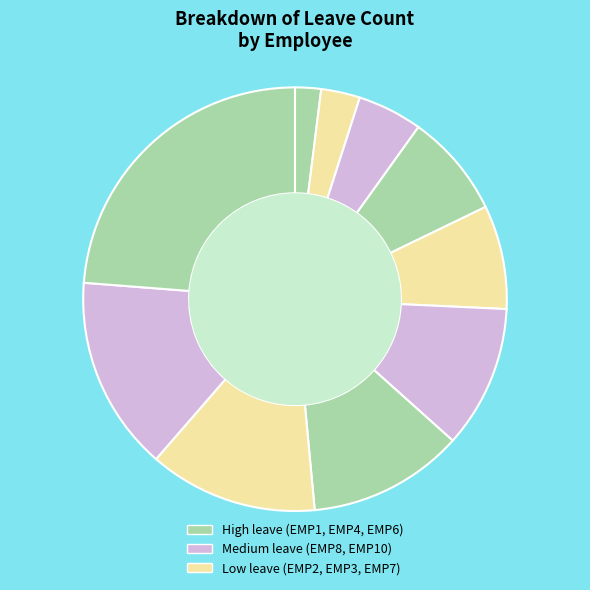

Which slice is the smallest?

EMP2